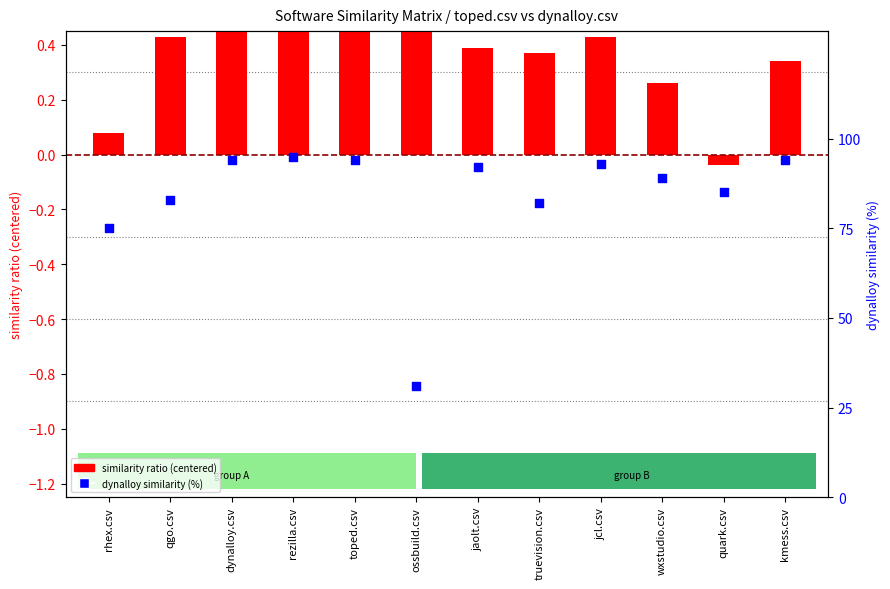

At how many categories does at least one series exceed 87?

7